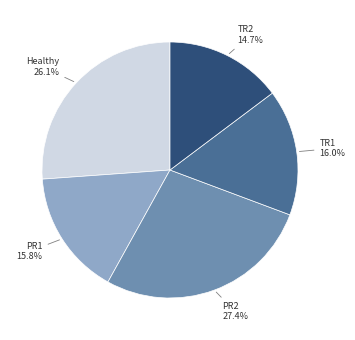

Does TR1 account for over 50% of the chart?

No